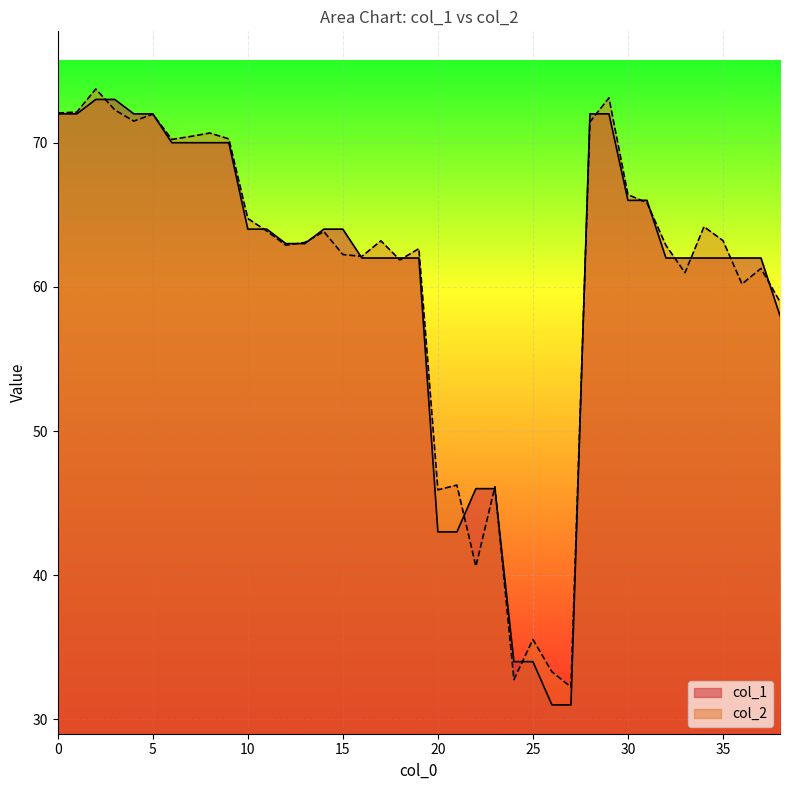

The col_1 series shows 43.3 at 32. True or false?

False